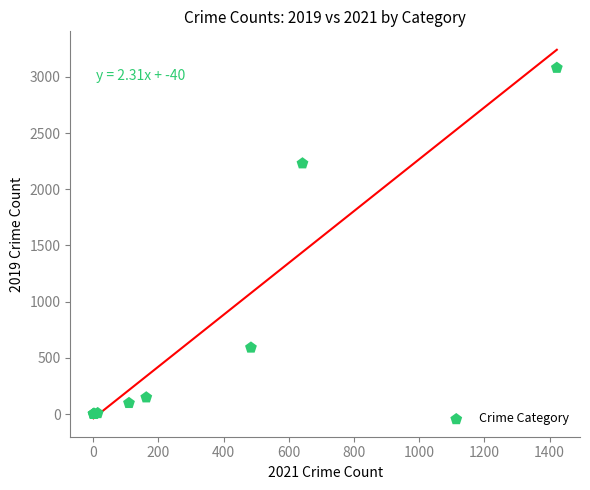

What Y value in the scatter plot is closest to 1540?

2230